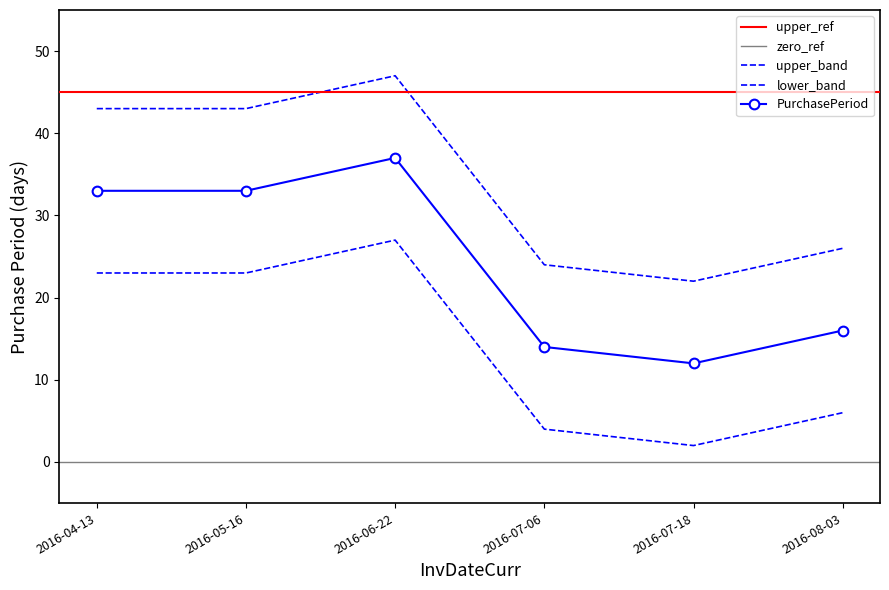

What is the label of the 5th point from the left?

2016-07-18